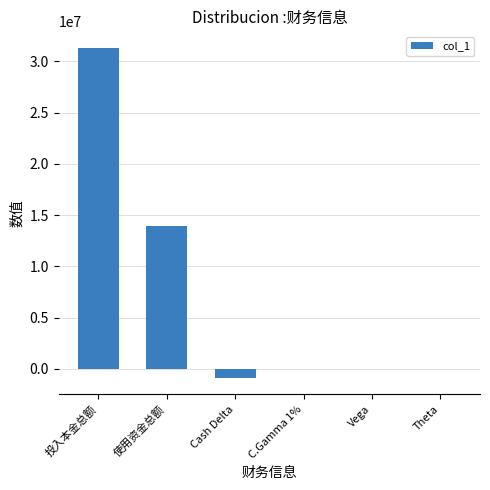

Are the bars grouped side by side (vs. stacked)?

No